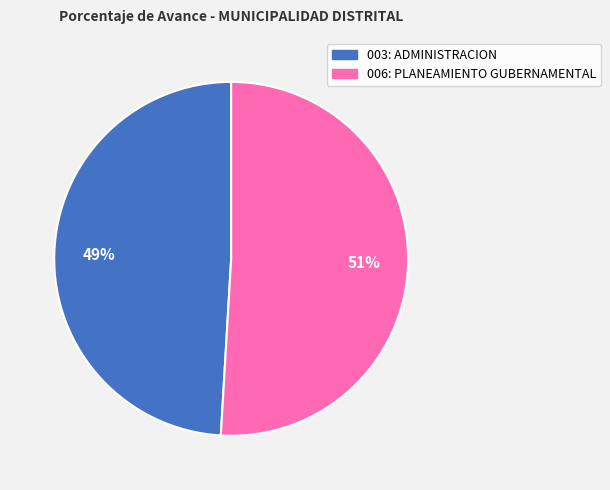

Is the sum of 003: ADMINISTRACION and 006: PLANEAMIENTO GUBERNAMENTAL greater than half?

Yes